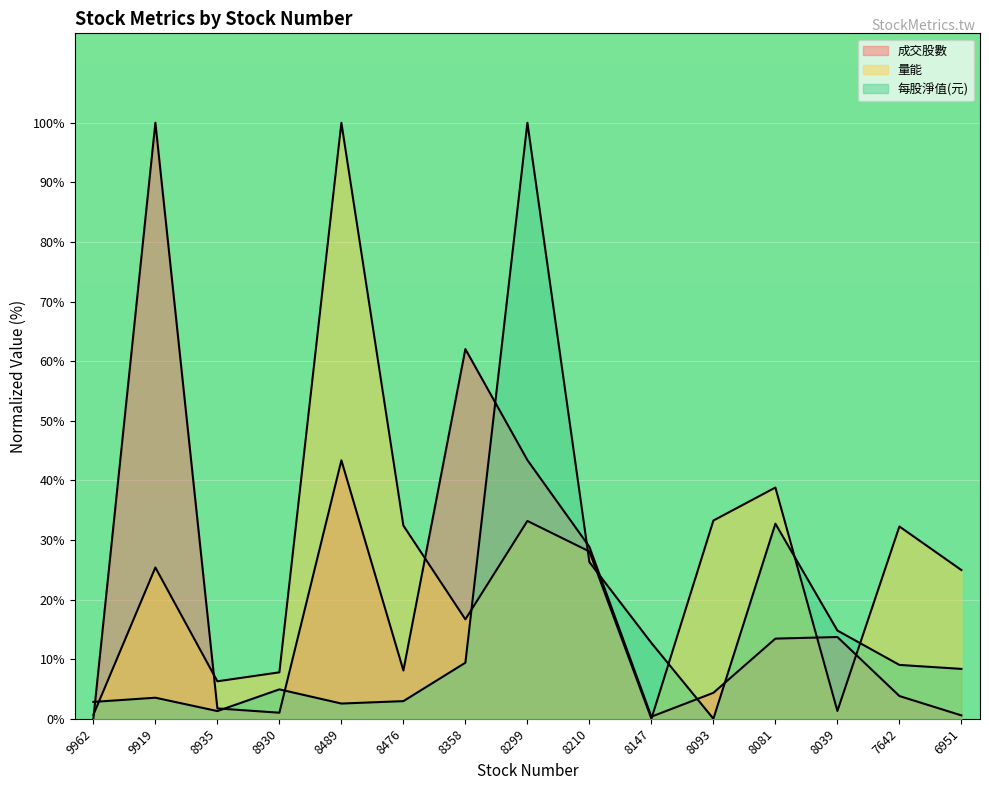

Is it true that 量能 equals 0.0 at 8147?

True